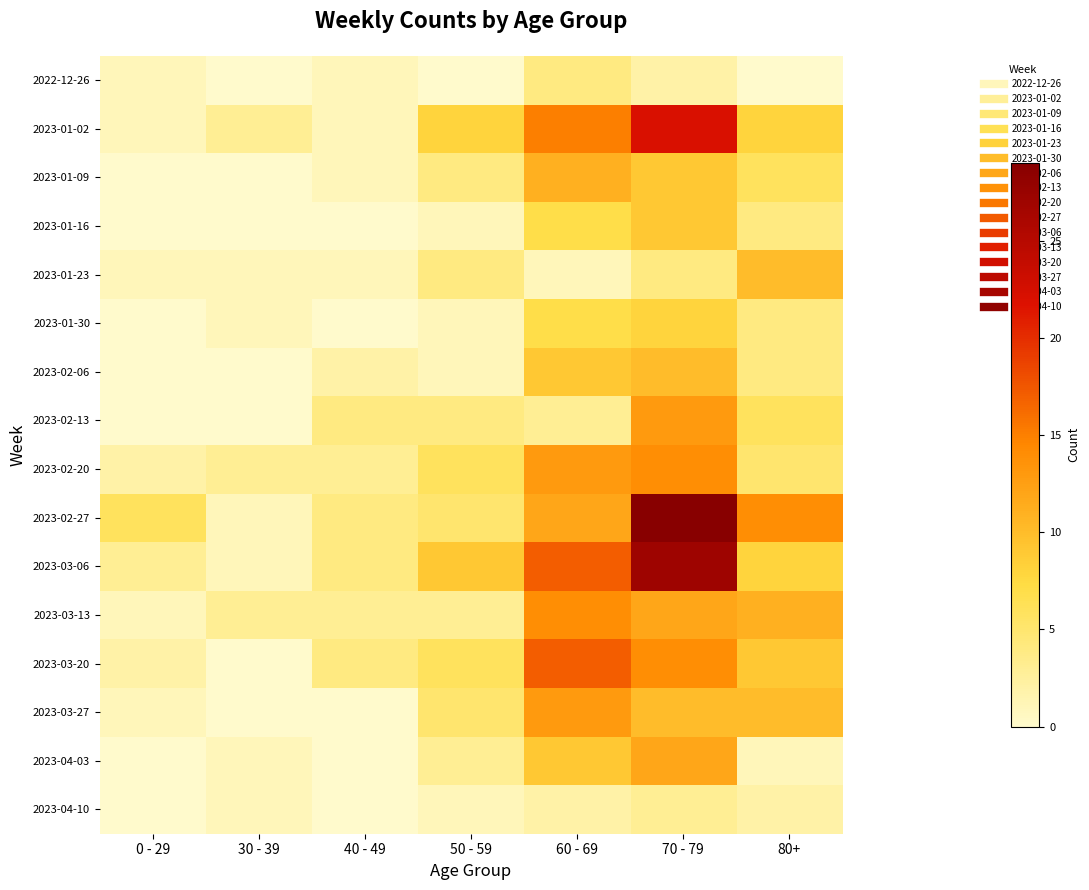

Reading right to left, list all the values displayed in this chart.

2022-12-26: 80+=0	70 - 79=2	60 - 69=4	50 - 59=0	40 - 49=1	30 - 39=0	0 - 29=1
2023-01-02: 80+=8	70 - 79=22	60 - 69=15	50 - 59=8	40 - 49=1	30 - 39=3	0 - 29=1
2023-01-09: 80+=6	70 - 79=9	60 - 69=11	50 - 59=4	40 - 49=1	30 - 39=0	0 - 29=0
2023-01-16: 80+=4	70 - 79=9	60 - 69=7	50 - 59=1	40 - 49=0	30 - 39=0	0 - 29=0
2023-01-23: 80+=10	70 - 79=4	60 - 69=1	50 - 59=4	40 - 49=1	30 - 39=1	0 - 29=1
2023-01-30: 80+=4	70 - 79=8	60 - 69=7	50 - 59=1	40 - 49=0	30 - 39=1	0 - 29=0
2023-02-06: 80+=4	70 - 79=10	60 - 69=9	50 - 59=1	40 - 49=2	30 - 39=0	0 - 29=0
2023-02-13: 80+=6	70 - 79=13	60 - 69=3	50 - 59=4	40 - 49=4	30 - 39=0	0 - 29=0
2023-02-20: 80+=5	70 - 79=14	60 - 69=13	50 - 59=6	40 - 49=3	30 - 39=3	0 - 29=2
2023-02-27: 80+=14	70 - 79=29	60 - 69=12	50 - 59=5	40 - 49=4	30 - 39=1	0 - 29=6
2023-03-06: 80+=8	70 - 79=27	60 - 69=17	50 - 59=9	40 - 49=4	30 - 39=1	0 - 29=3
2023-03-13: 80+=11	70 - 79=12	60 - 69=14	50 - 59=3	40 - 49=3	30 - 39=3	0 - 29=1
2023-03-20: 80+=9	70 - 79=14	60 - 69=17	50 - 59=6	40 - 49=4	30 - 39=0	0 - 29=2
2023-03-27: 80+=10	70 - 79=10	60 - 69=13	50 - 59=5	40 - 49=0	30 - 39=0	0 - 29=1
2023-04-03: 80+=1	70 - 79=12	60 - 69=9	50 - 59=3	40 - 49=0	30 - 39=1	0 - 29=0
2023-04-10: 80+=2	70 - 79=3	60 - 69=2	50 - 59=1	40 - 49=0	30 - 39=1	0 - 29=0